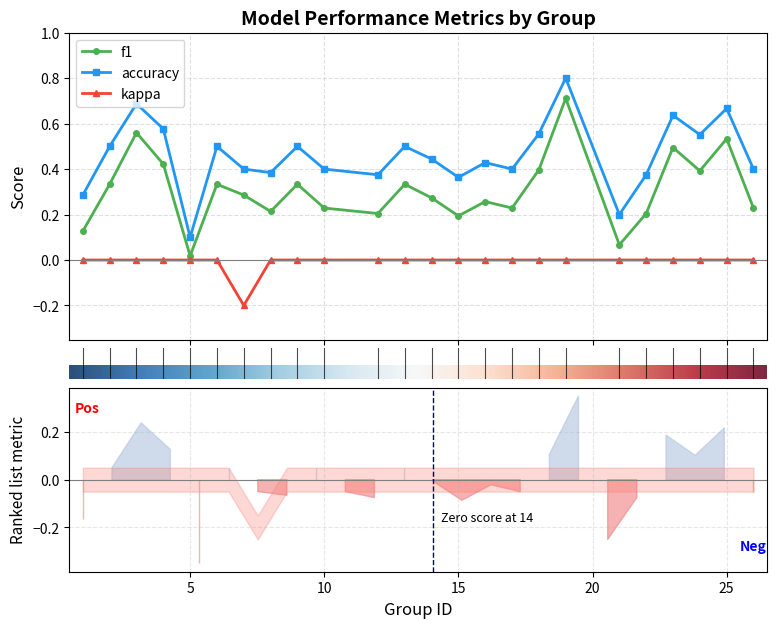

How many lines are shown in the chart?

3